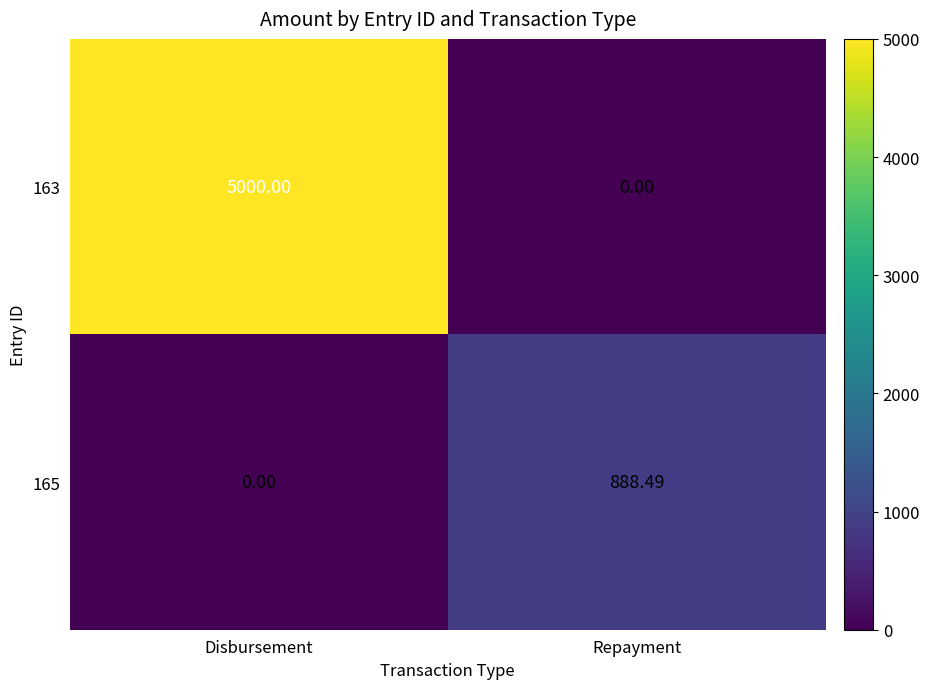

Rank the series by their average value, from lowest to highest.

165, 163